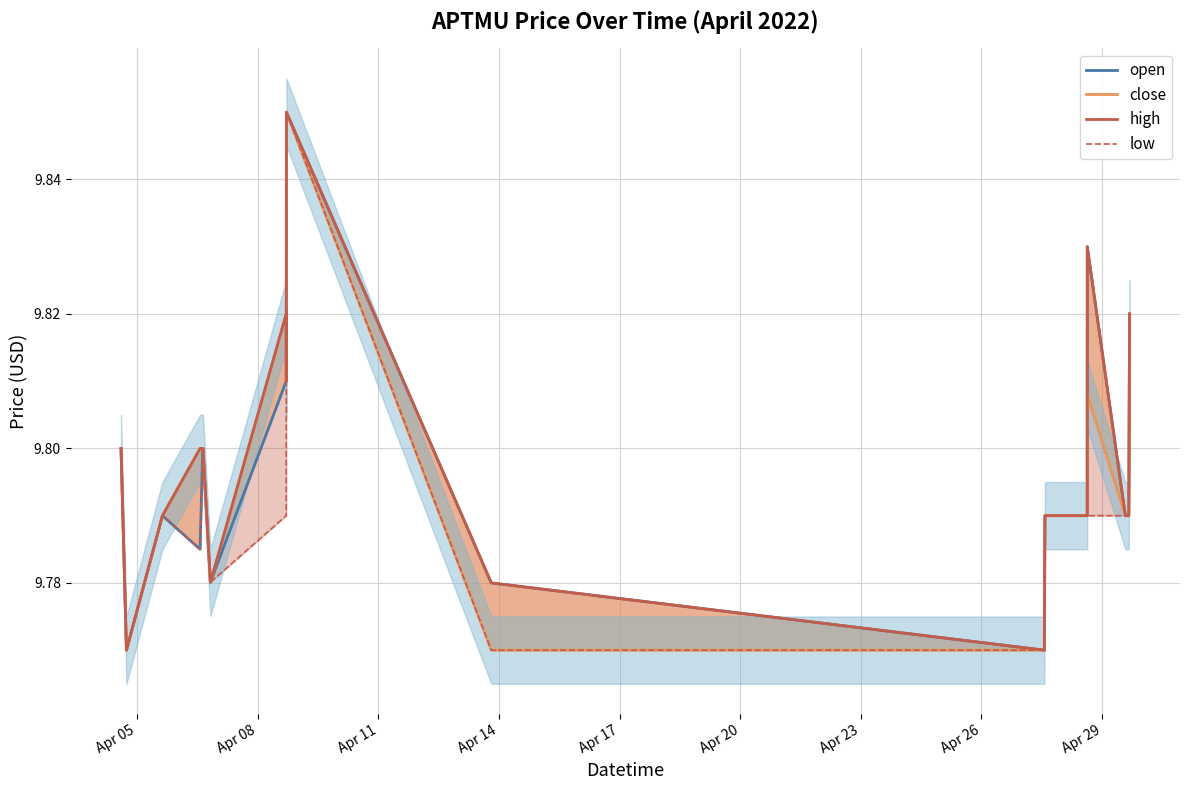

In low, how many points are lower than both neighbors (excluding endpoints)?

3